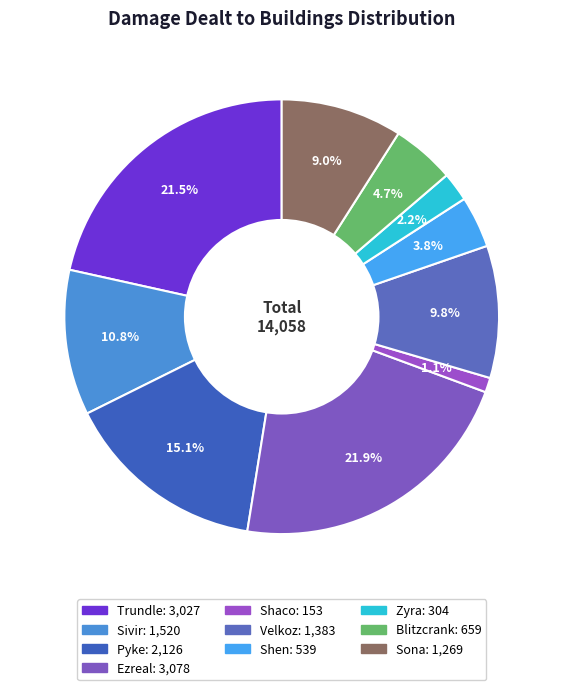

Rank the categories by value from highest to lowest.

Ezreal, Trundle, Pyke, Sivir, Velkoz, Sona, Blitzcrank, Shen, Zyra, Shaco